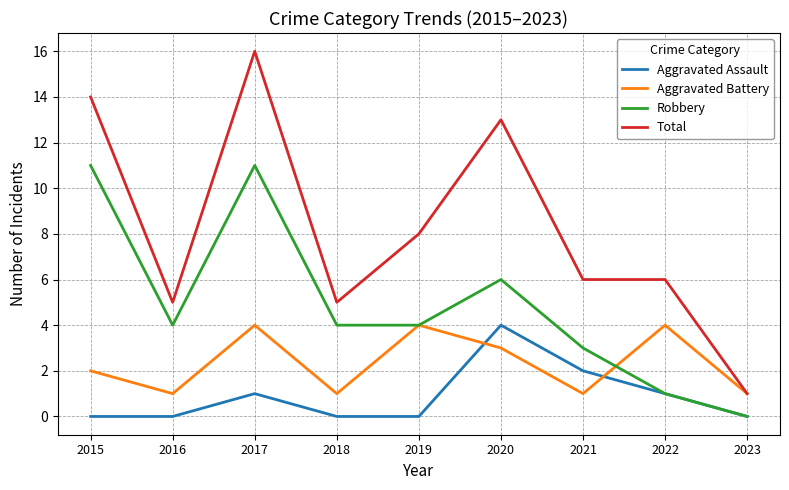

Which series has the largest total across all categories?

Total